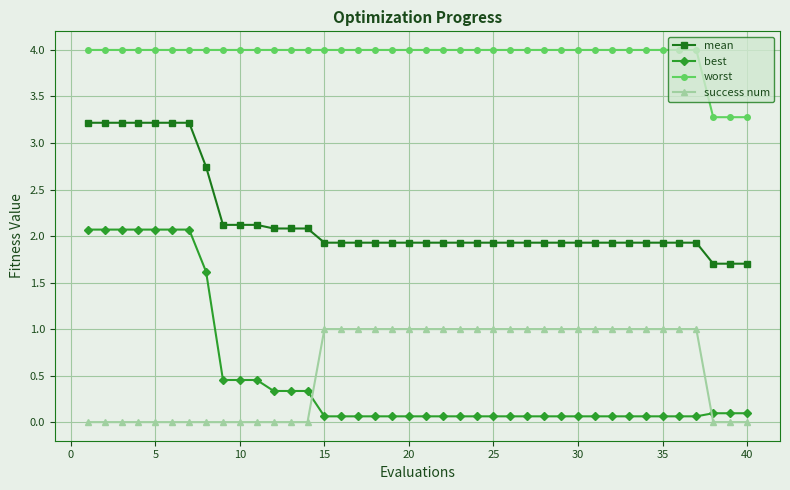

What is the value of the mean point at the 8th from the left?

2.7